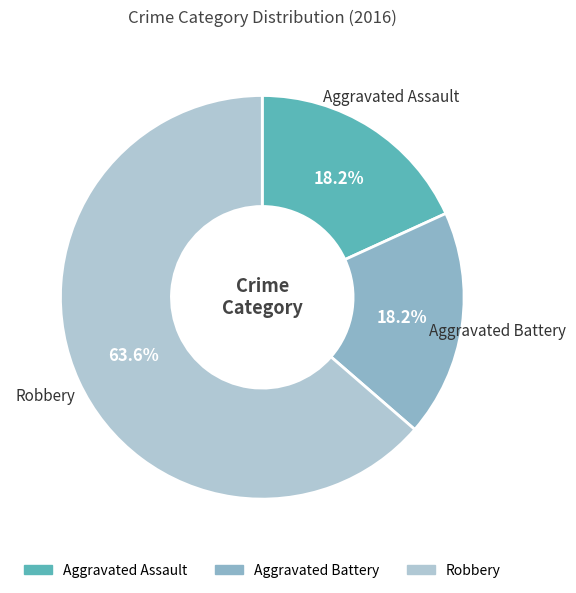

To the nearest percent, what is the difference between the largest and smallest slice percentages?

45%